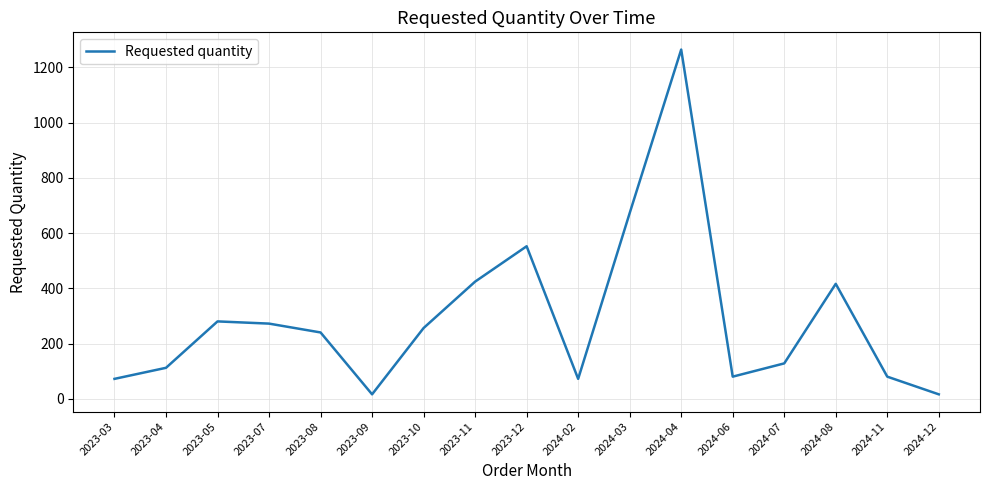

What position from the left is 2023-07?

4